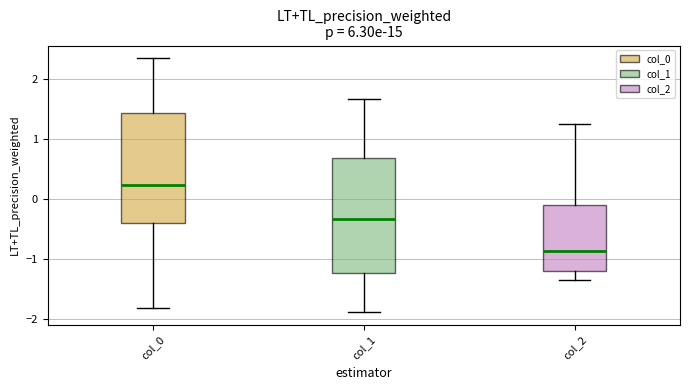

Which box has the lowest median line?

col_2